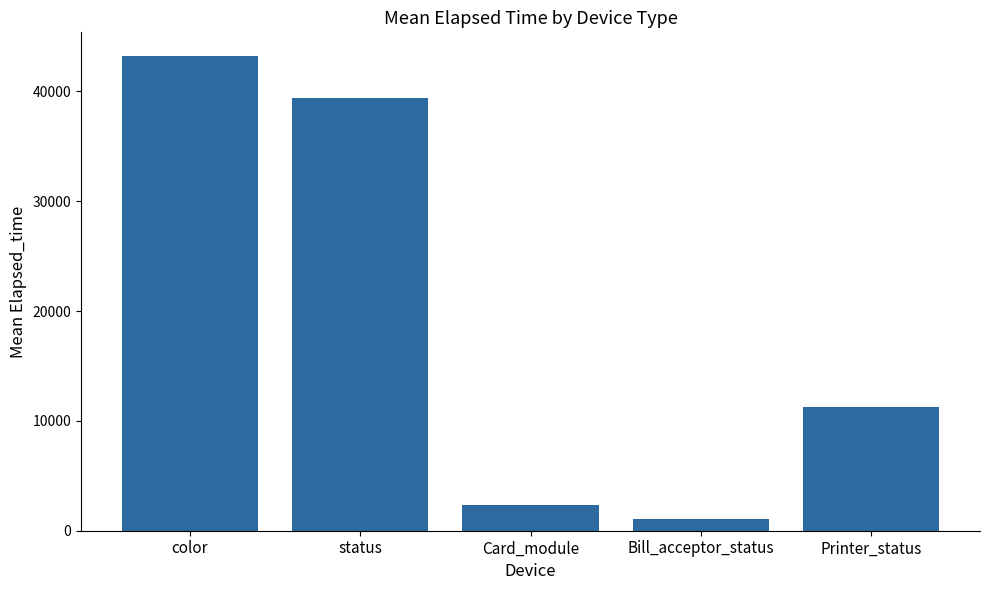

What is the difference between the second highest and minimum values?

38347.2